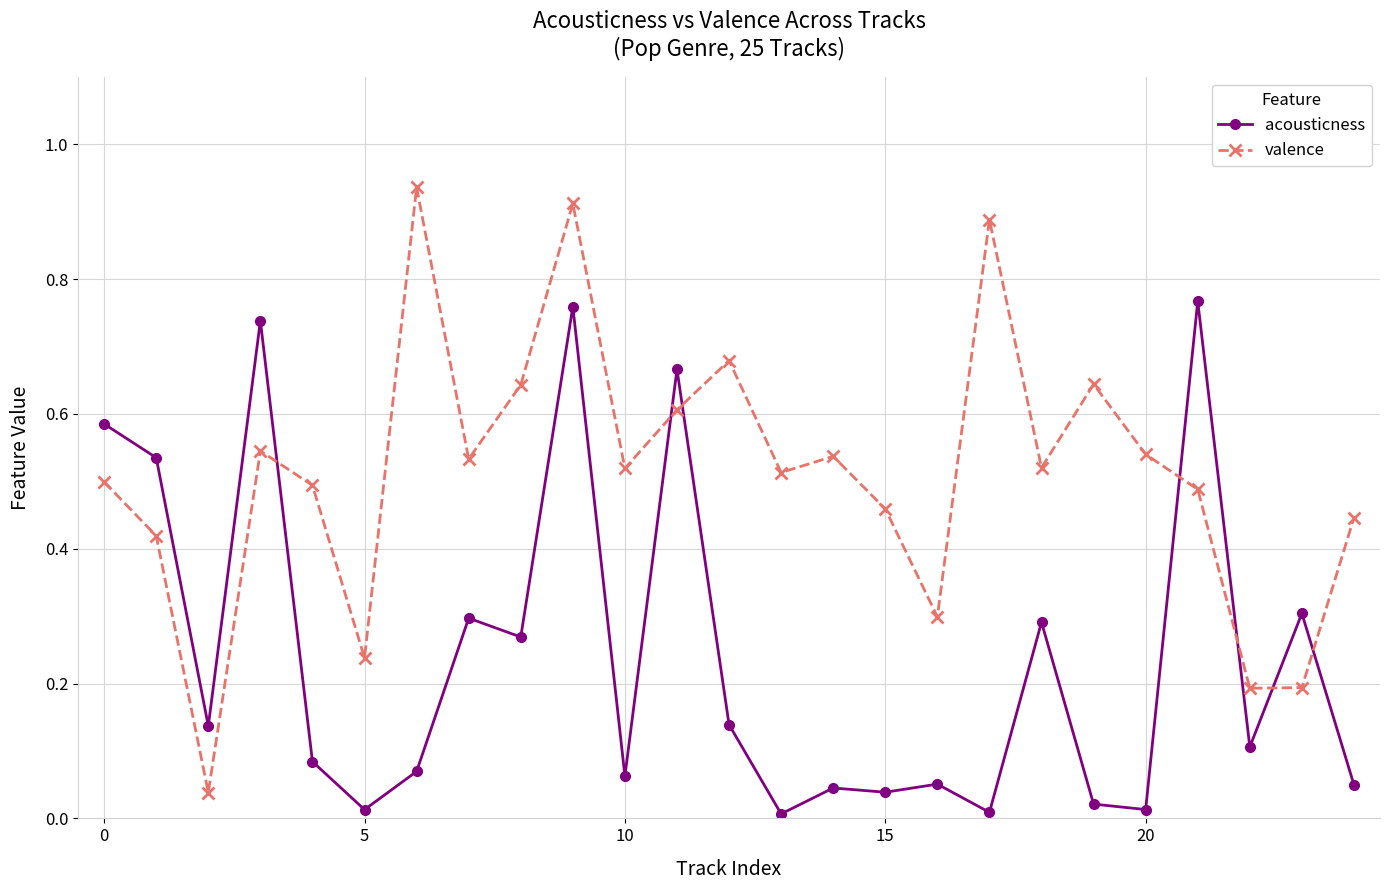

How many interior local valleys does the valence series have?

8